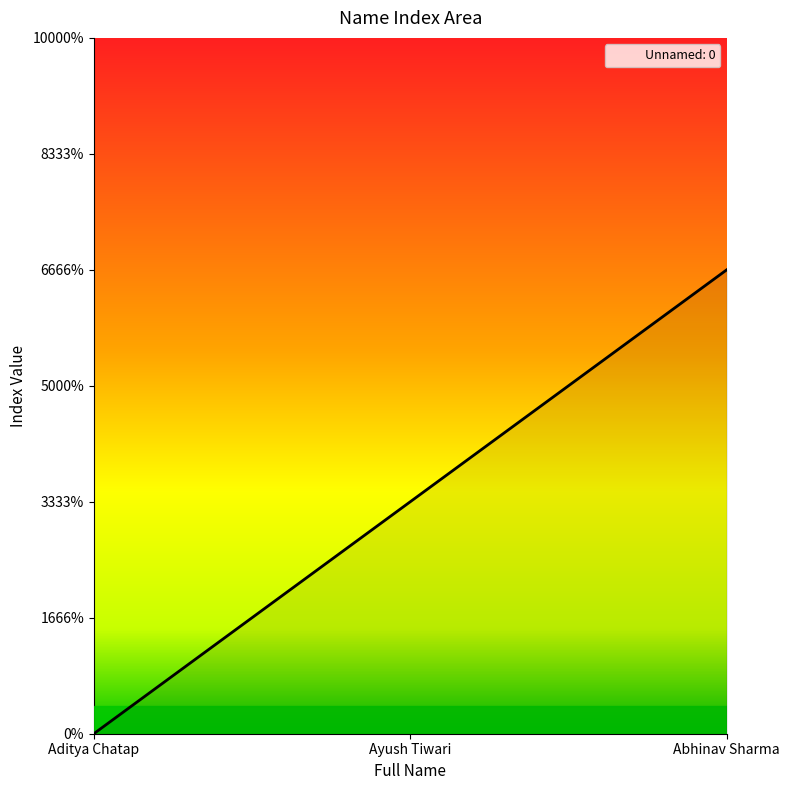

At which label does the data first exceed 1?

Abhinav Sharma